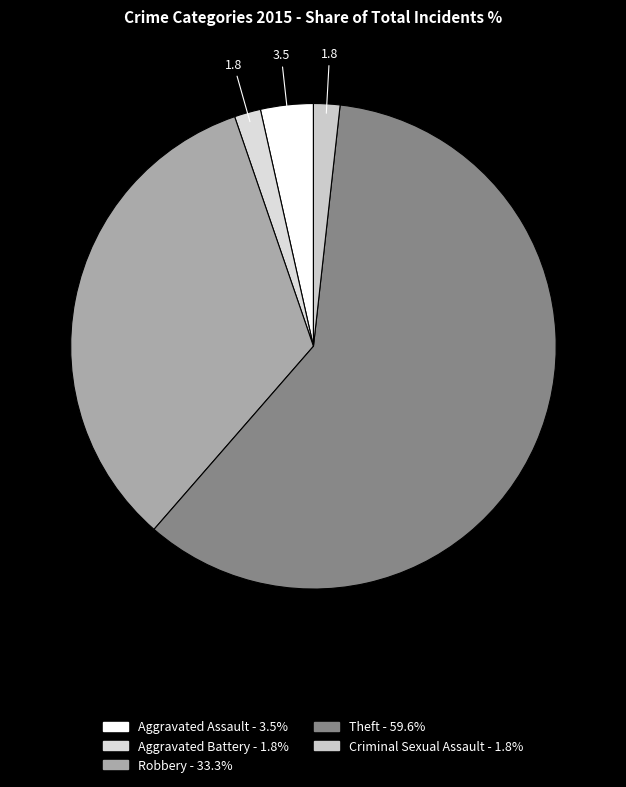

To the nearest percent, what is the average slice percentage?

20%